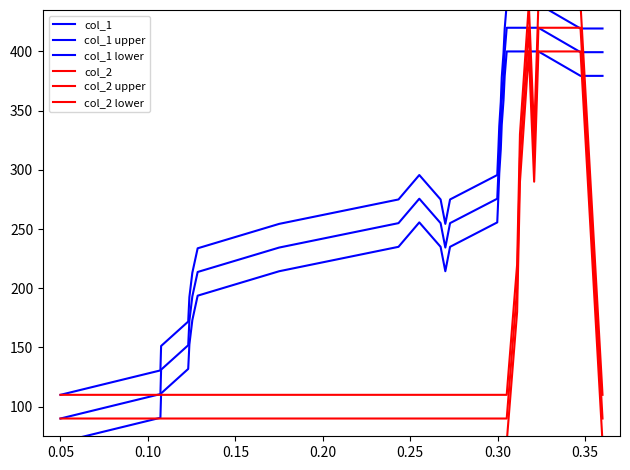

What is the value of the col_2 point at the 26th from the left?

420.0